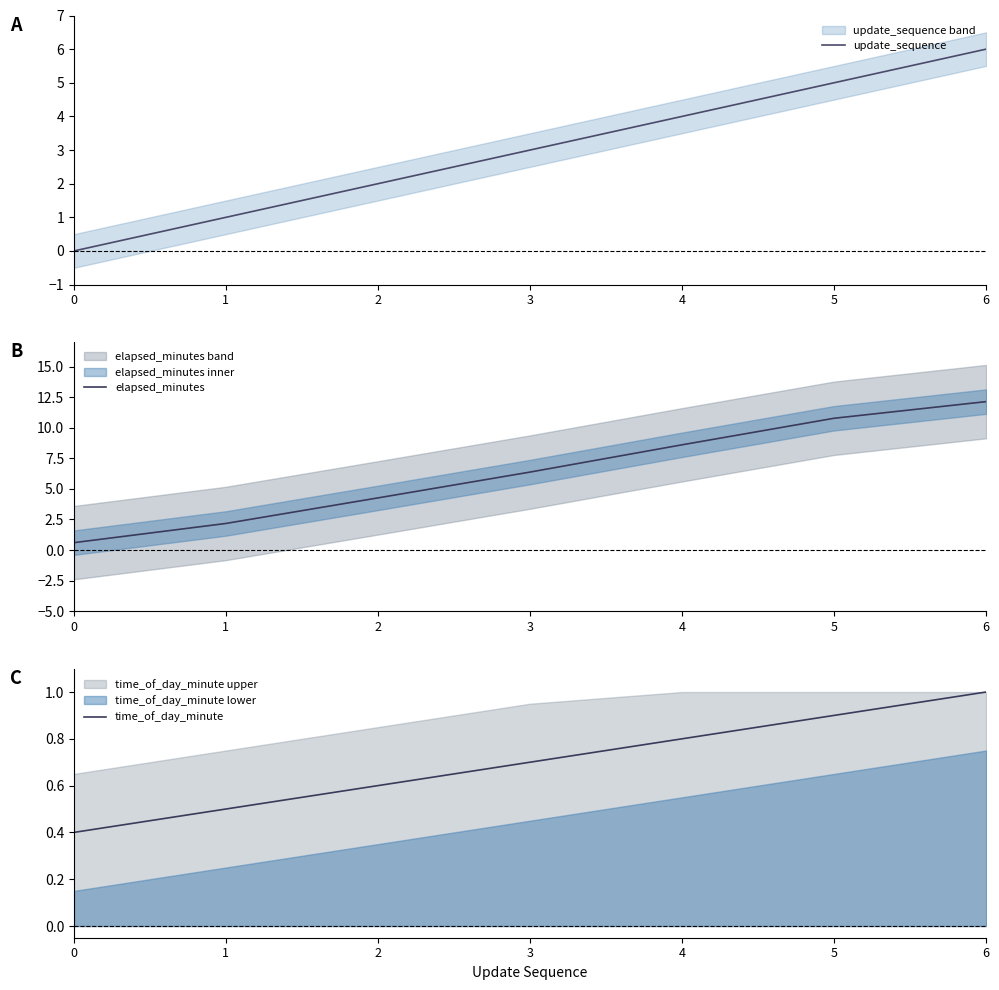

What is the maximum value shown in the chart?

12.1